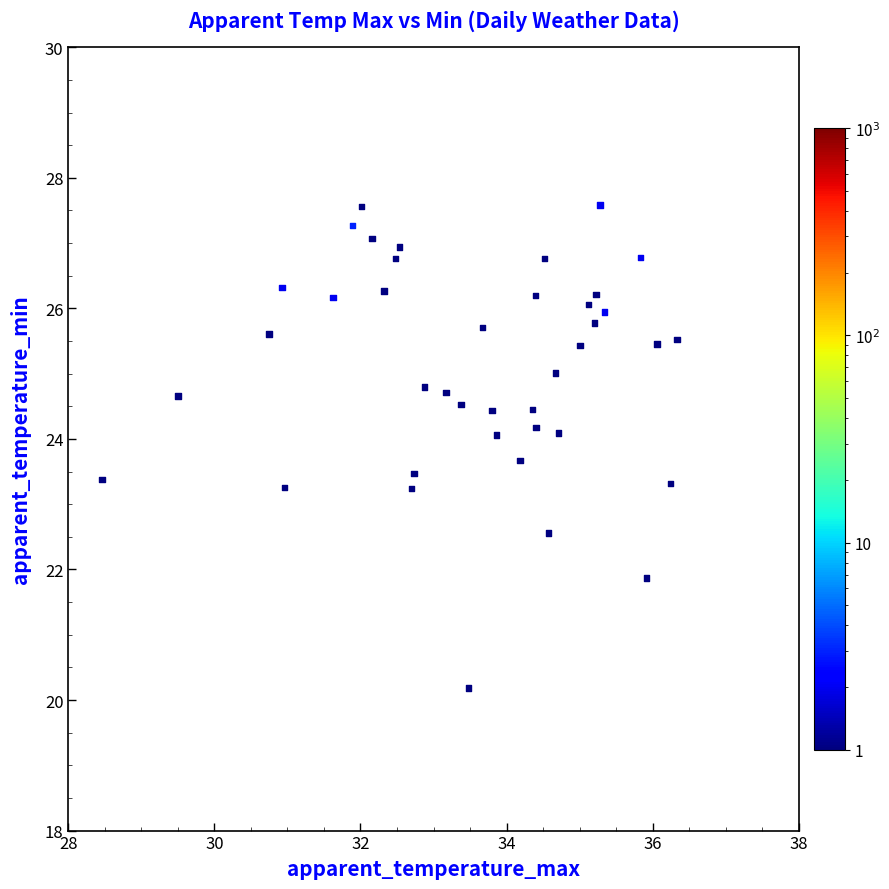

What is the range of X values (max minus min)?

7.9